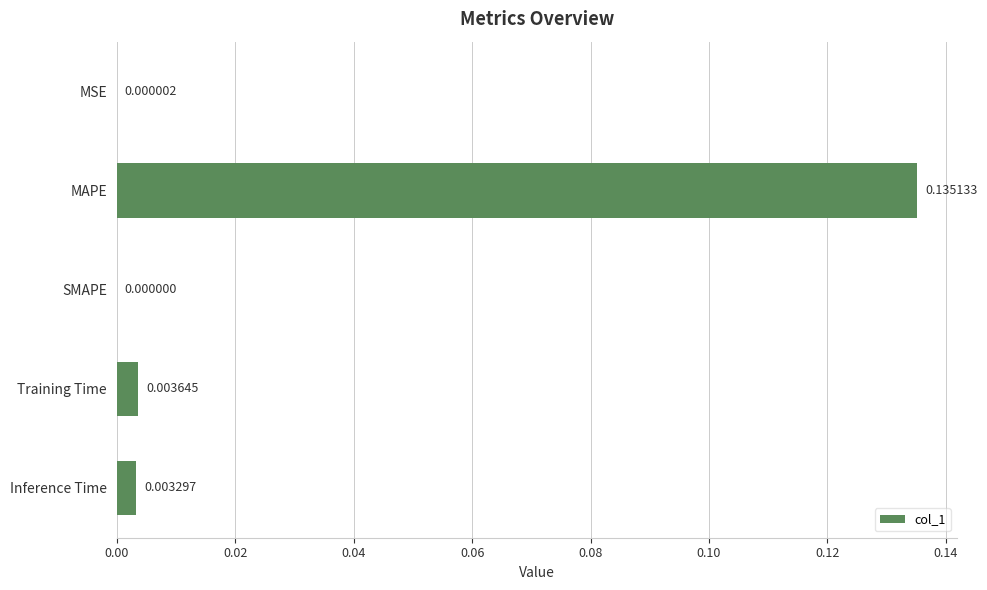

Where is the data nearest to the value 0?

SMAPE